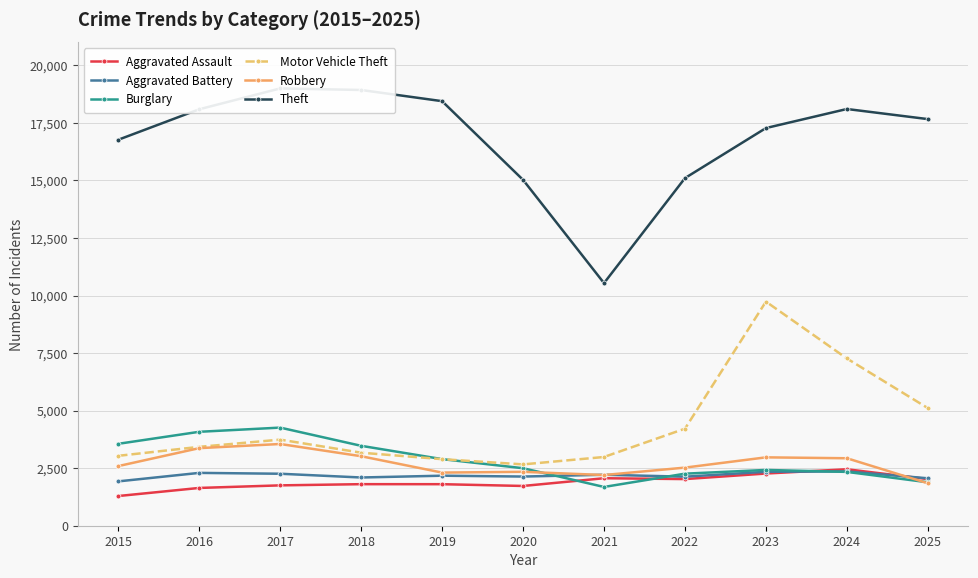

Which series has the largest total across all categories?

Theft